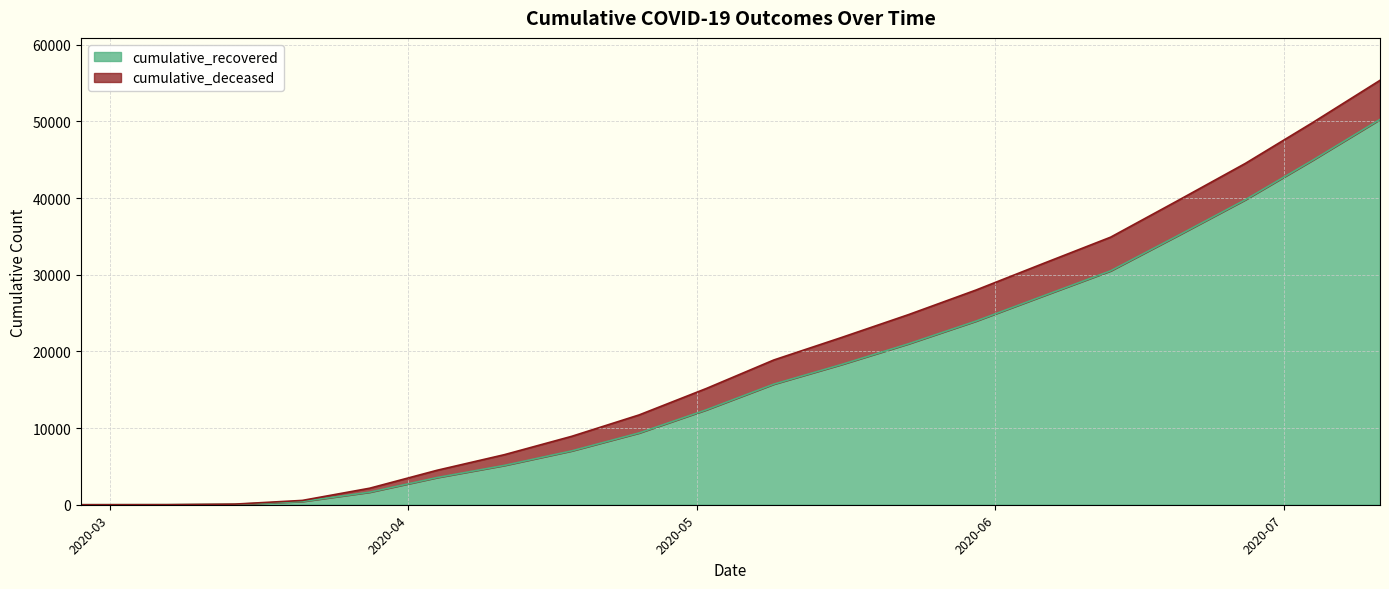

At which category does the chart reach its peak across all series?

2020-07-11